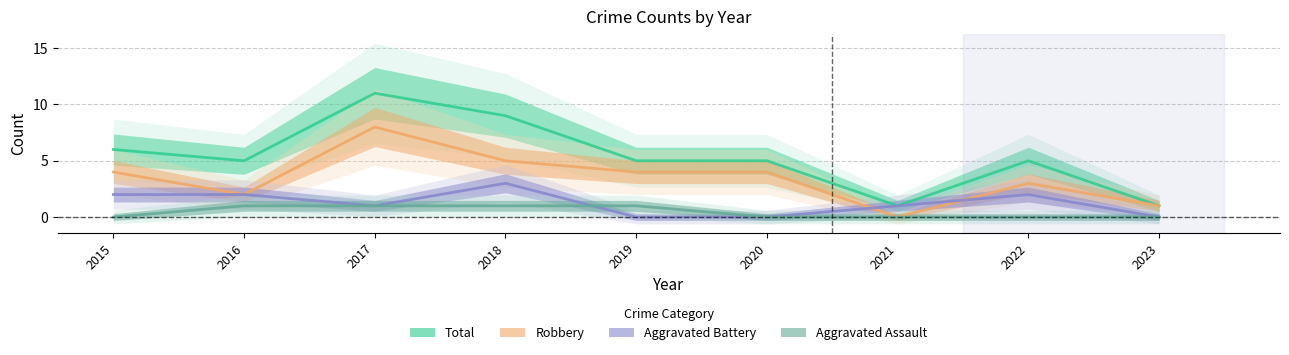

Where does the Aggravated Battery series first go above 1?

2015